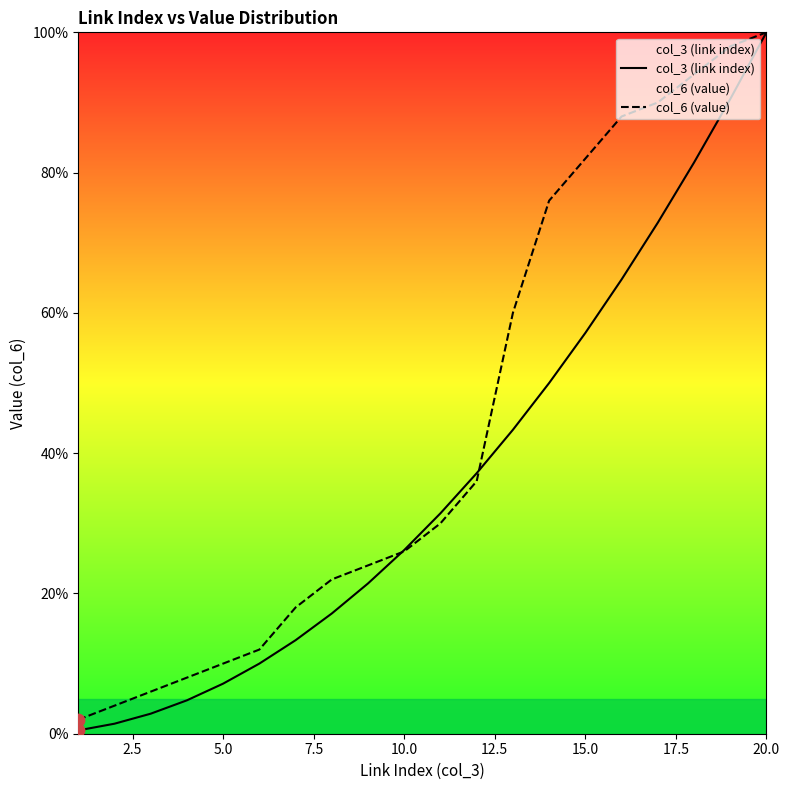

What are all the series names shown in the legend?

col_3 (link index), col_6 (value)